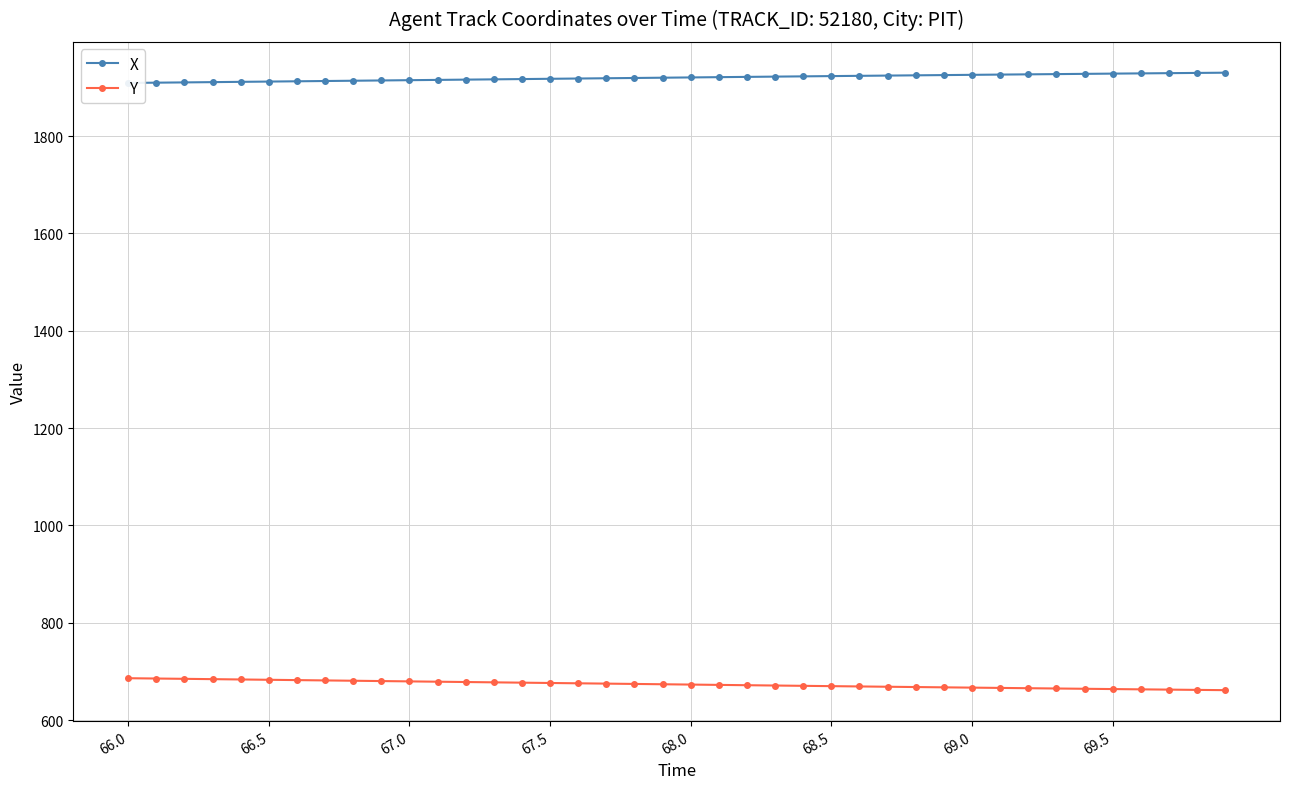

How many lines are shown in the chart?

2